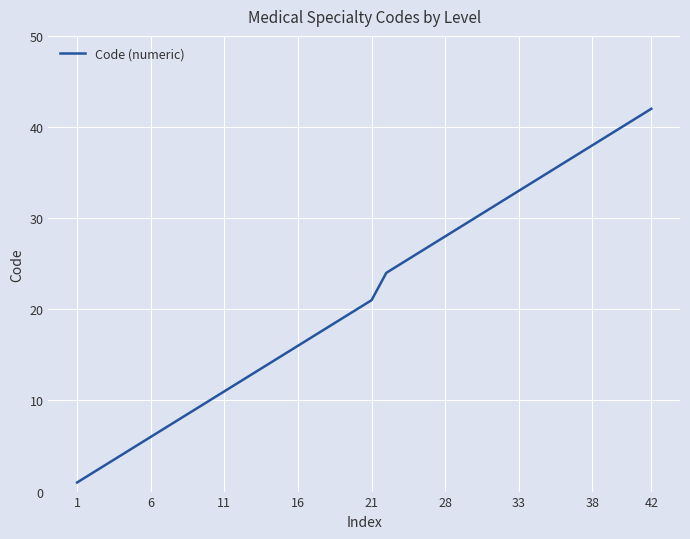

What is the difference between the maximum and minimum values?

41